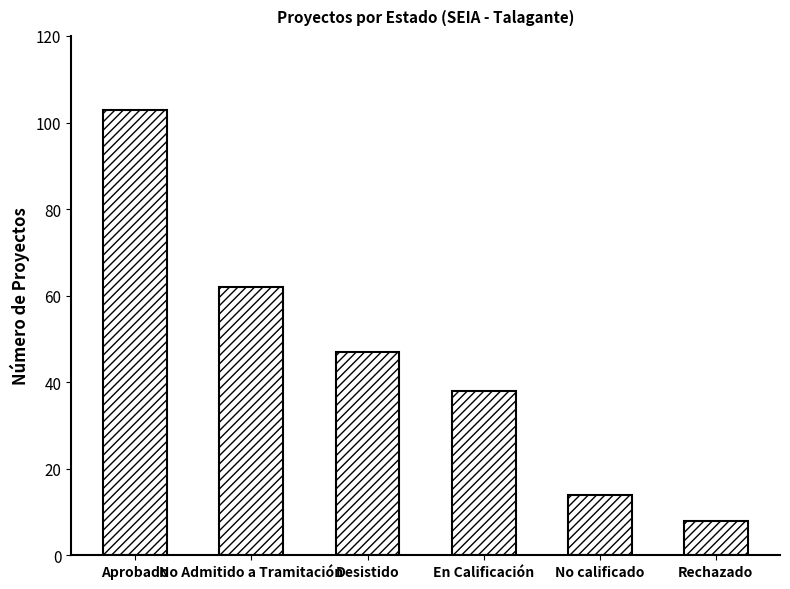

What is the difference between the second highest and minimum values?

54